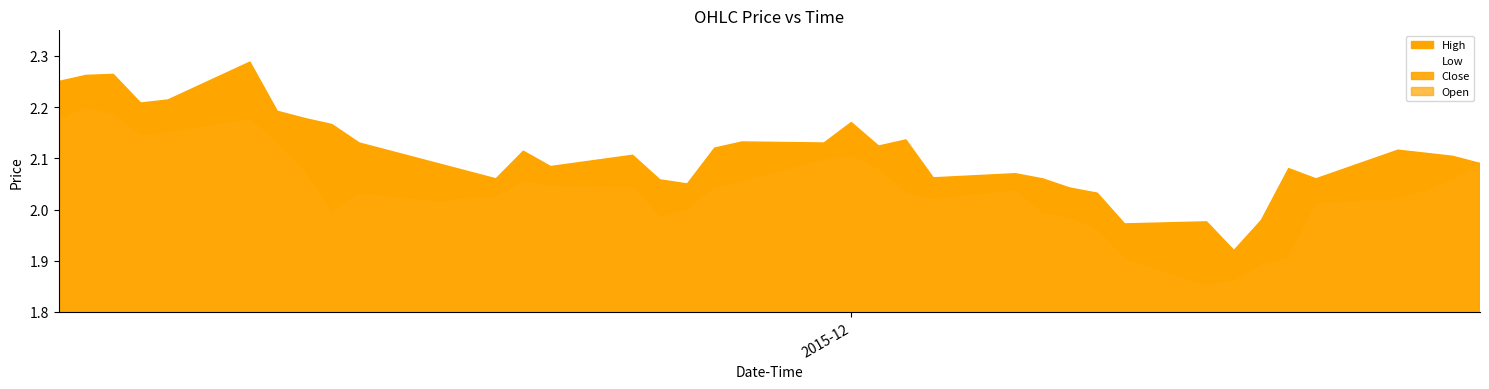

What is the smallest value displayed?

1.9